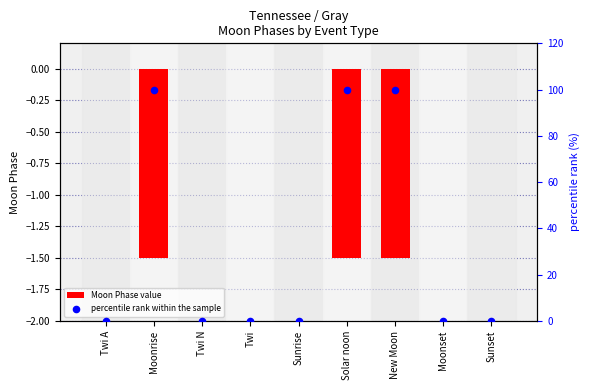

Which series contains the lowest Y value?

Moon Phase value